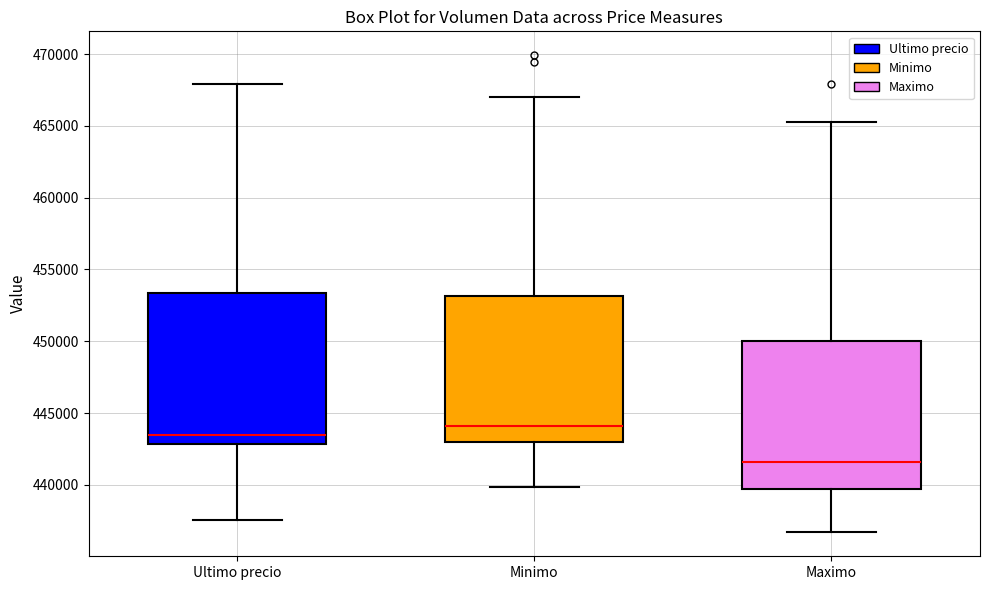

Which box has the highest median line?

Minimo